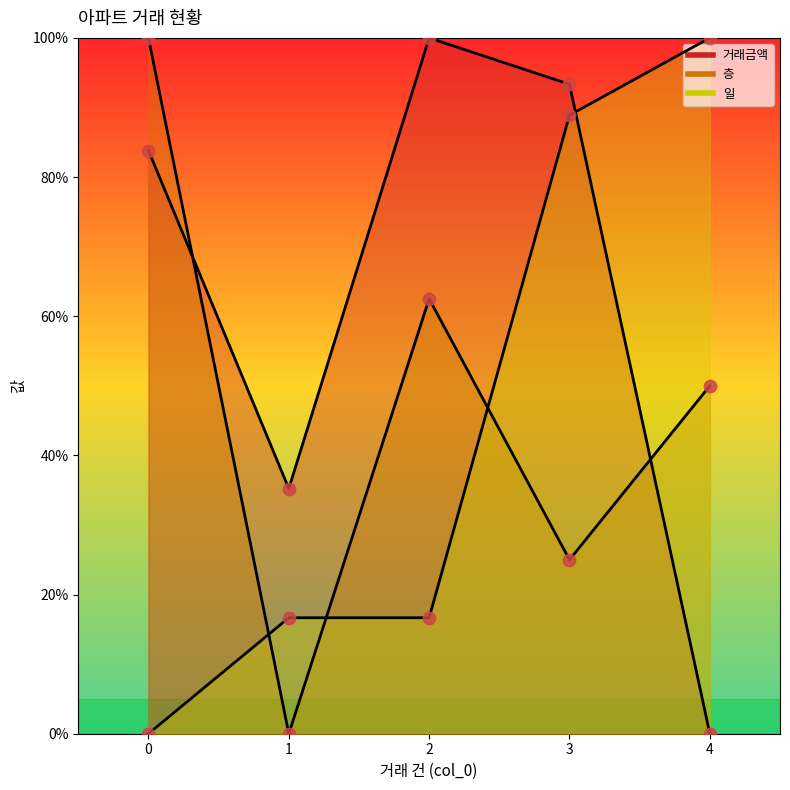

Which series has the largest Y range (max minus min)?

거래금액